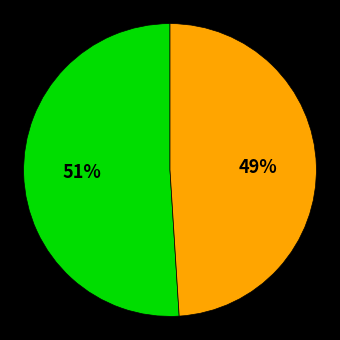

To the nearest percent, what is the average slice percentage?

50%